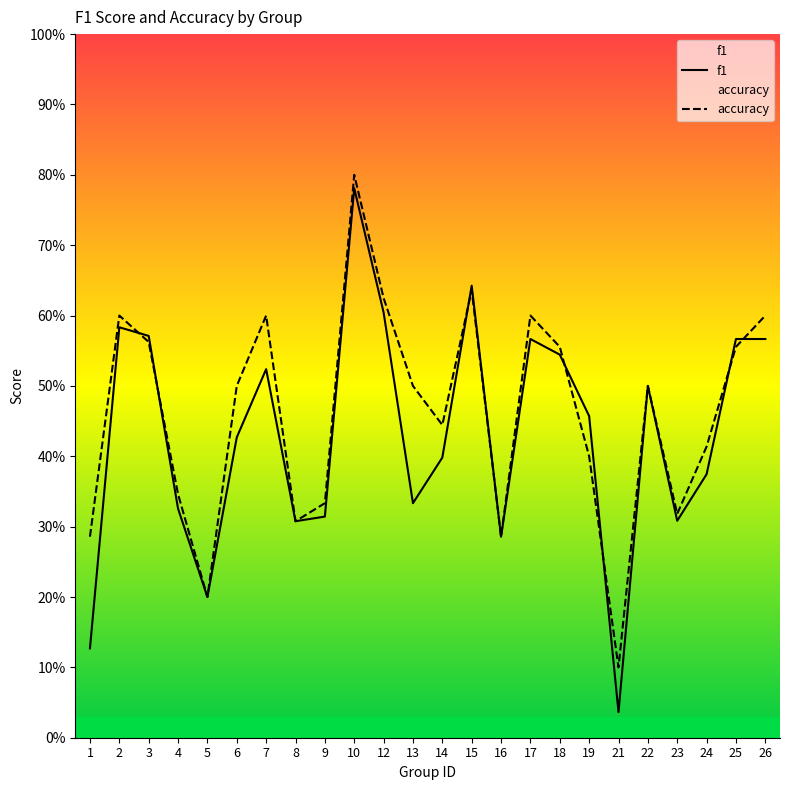

What are all the series names shown in the legend?

f1, accuracy